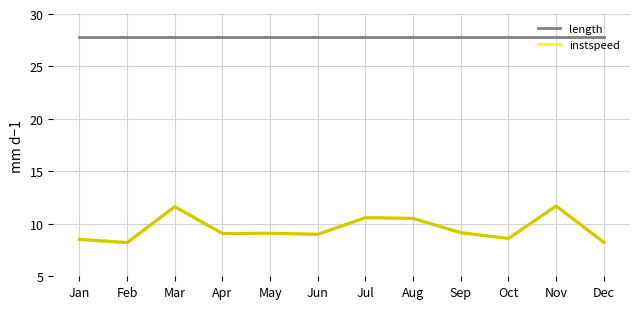

The instspeed series shows 14.4 at Aug. True or false?

False